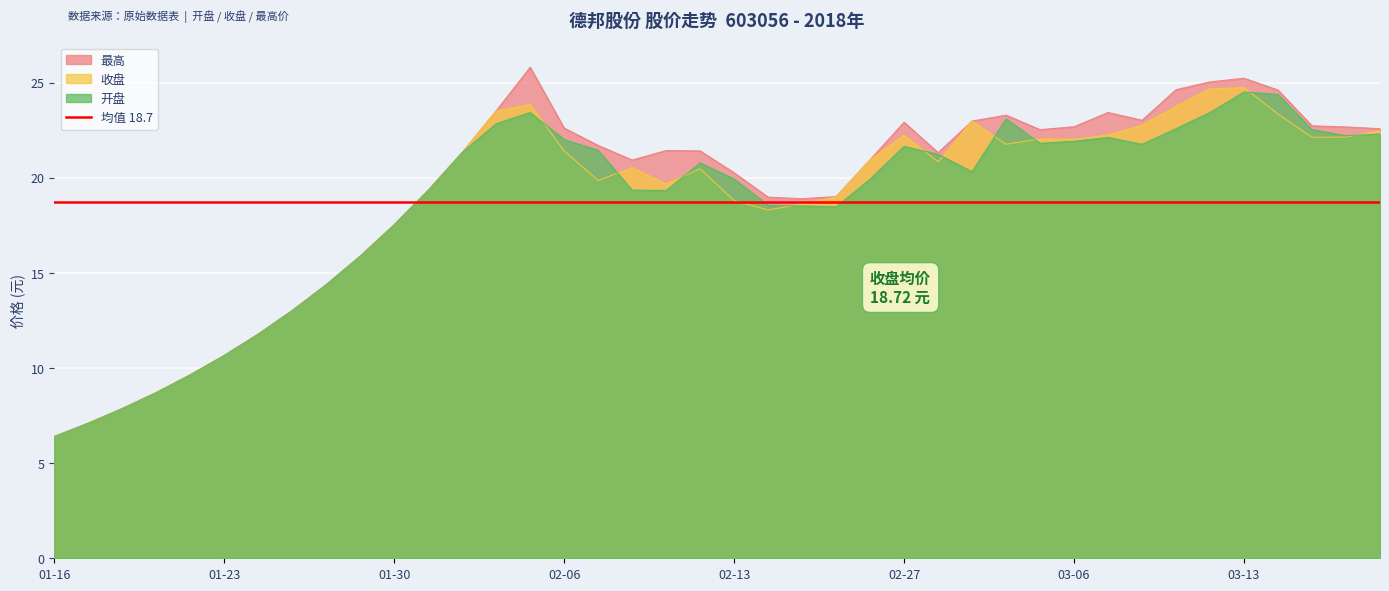

What is the sum of all 最高 values?

768.8